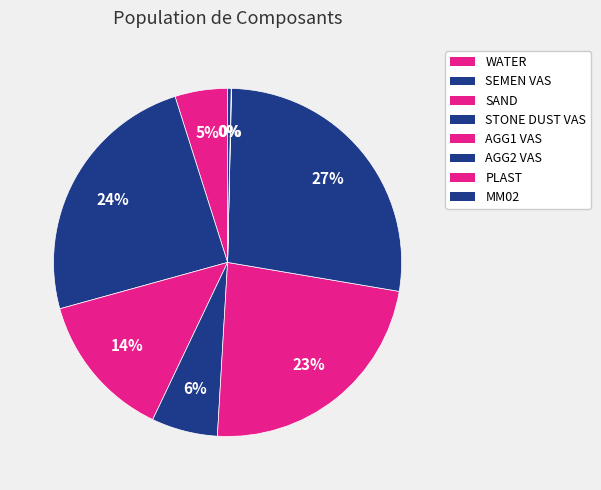

Rank the categories by value from highest to lowest.

AGG2 VAS, SEMEN VAS, AGG1 VAS, SAND, STONE DUST VAS, WATER, MM02, PLAST